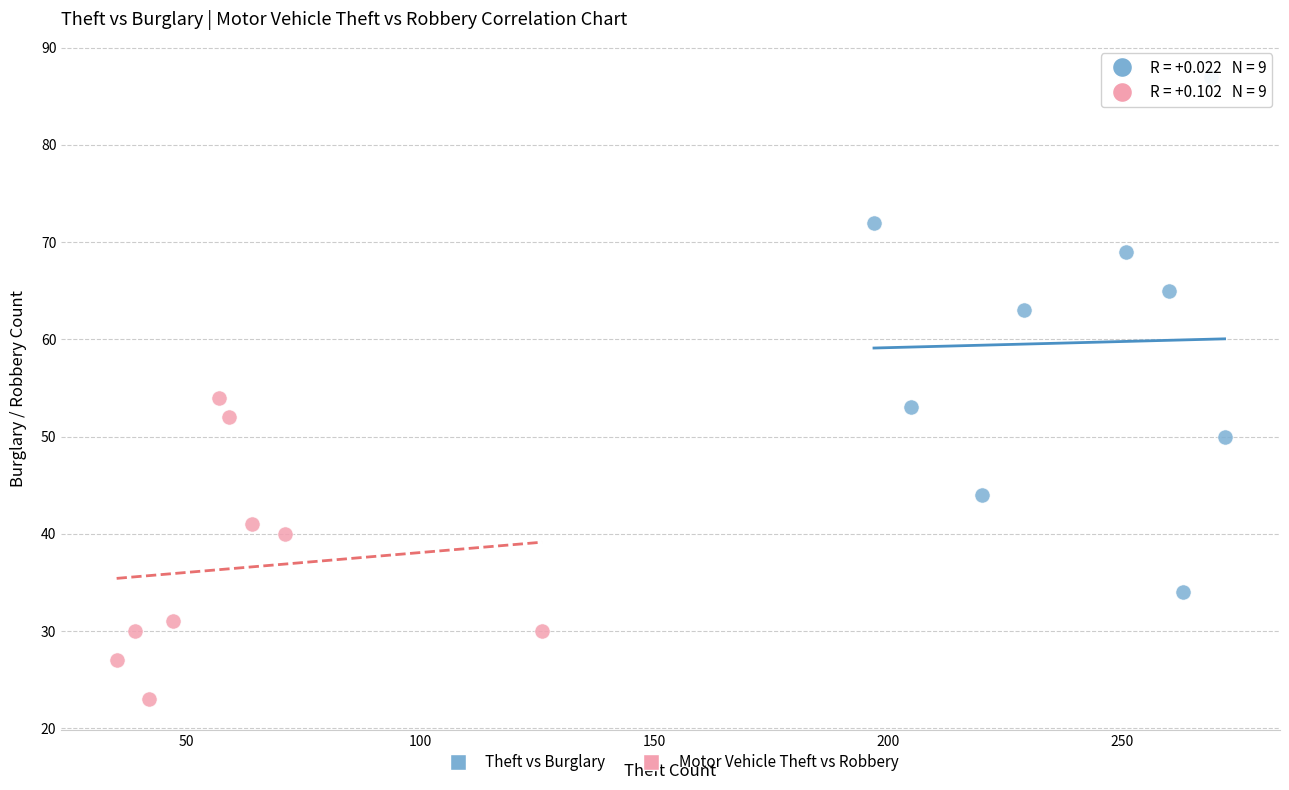

Which series contains the highest Y value?

Theft vs Burglary